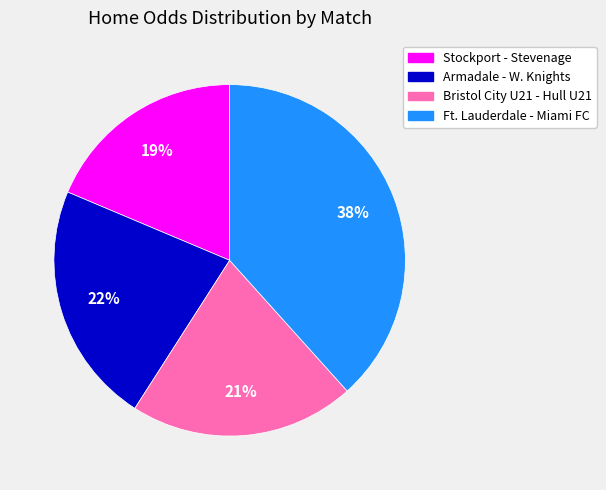

Is there a majority slice in this chart?

No